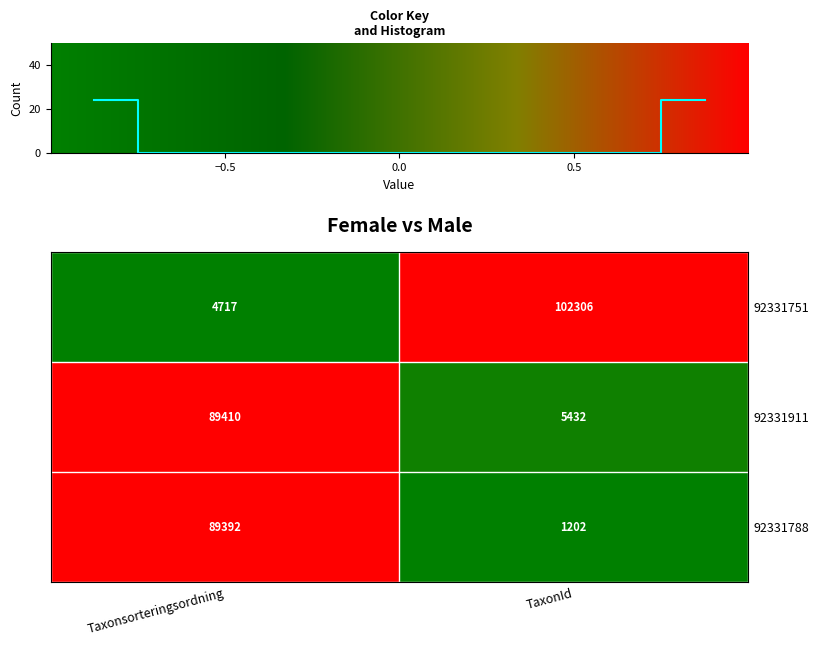

List the labels in order of 92331751 value, largest first.

TaxonId, Taxonsorteringsordning